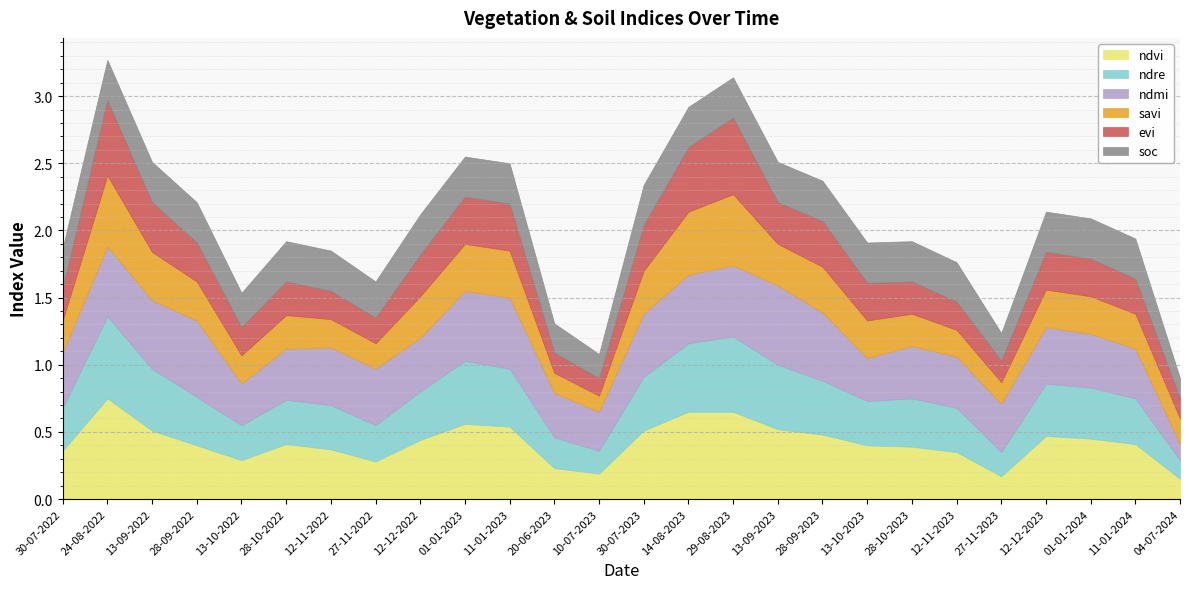

Which label corresponds to the largest value in the chart?

24-08-2022